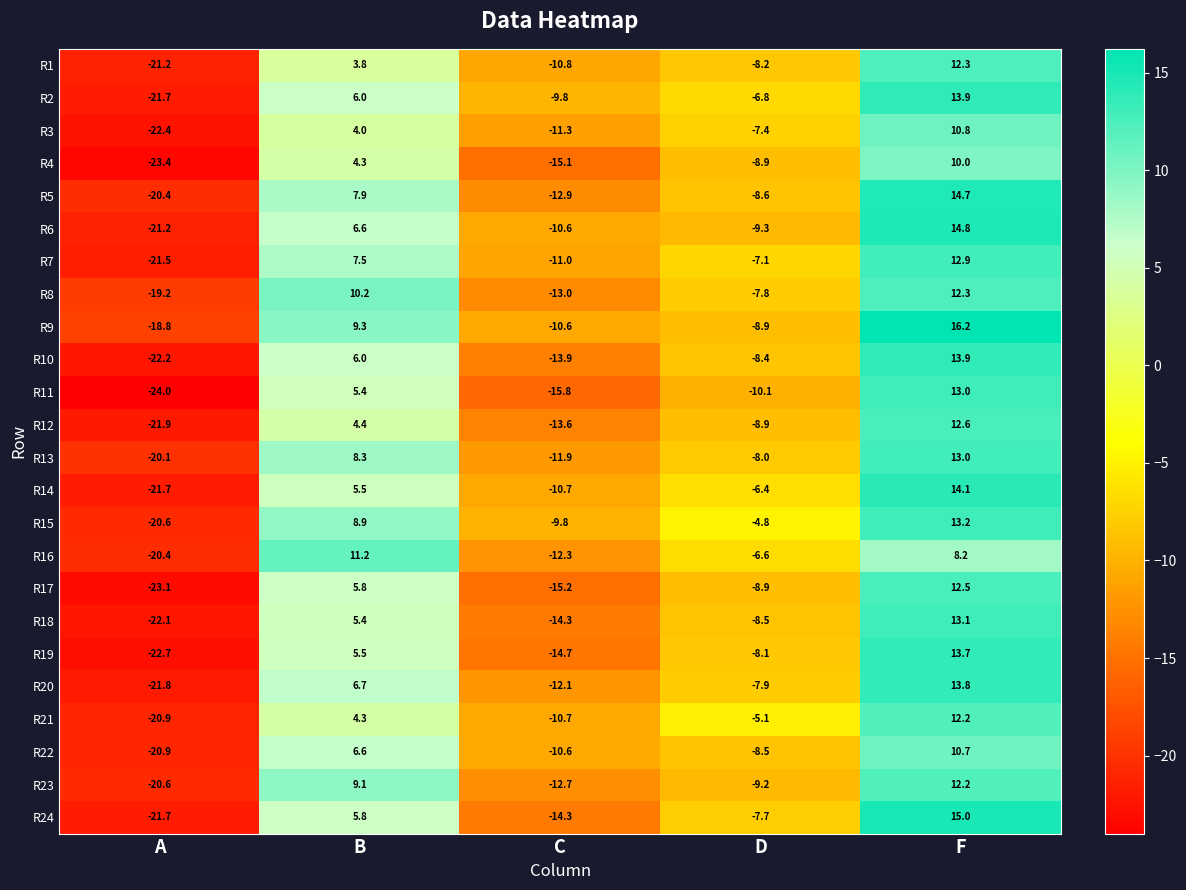

What is the total value across all series at A?

-514.5